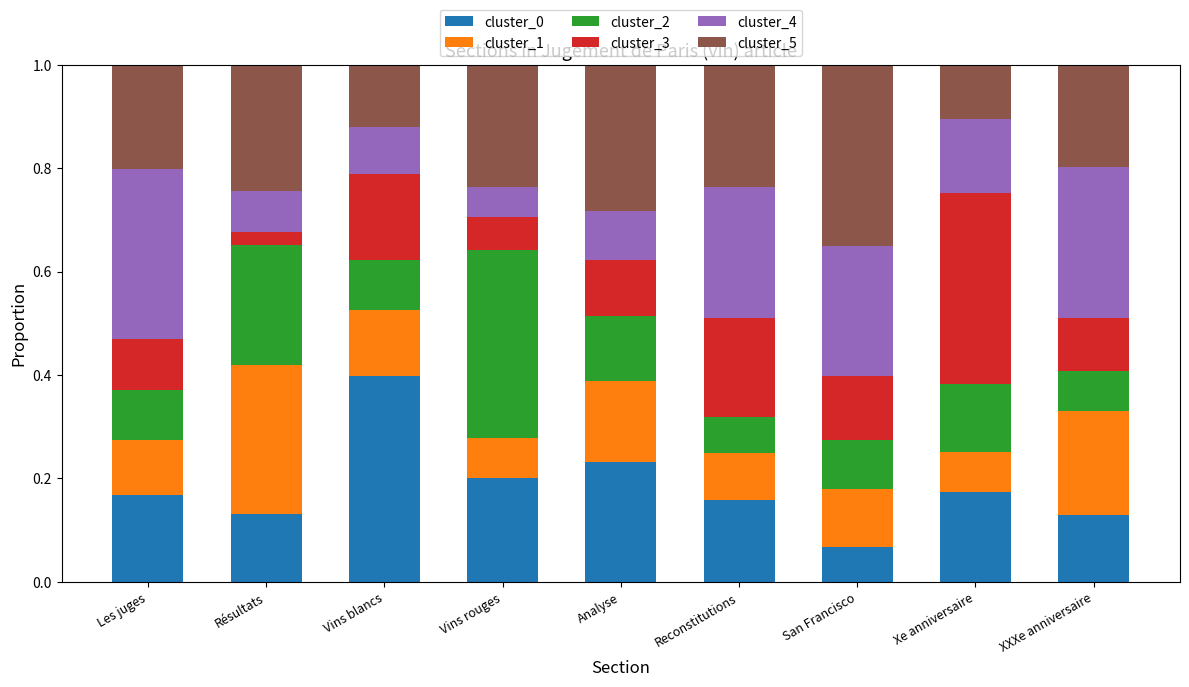

Are the bars grouped side by side (vs. stacked)?

No